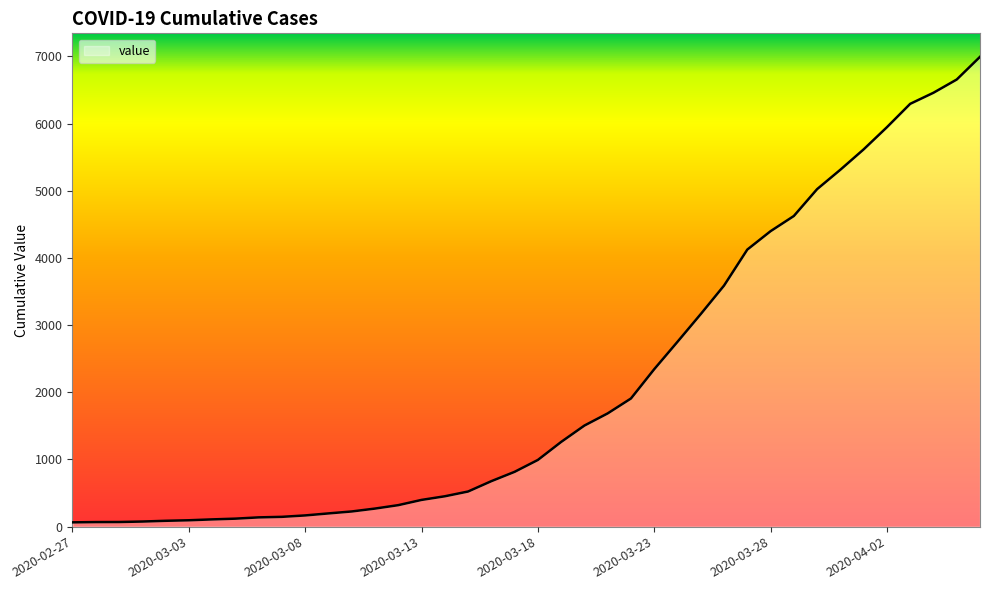

What is the difference between the second highest and second lowest values?

6589